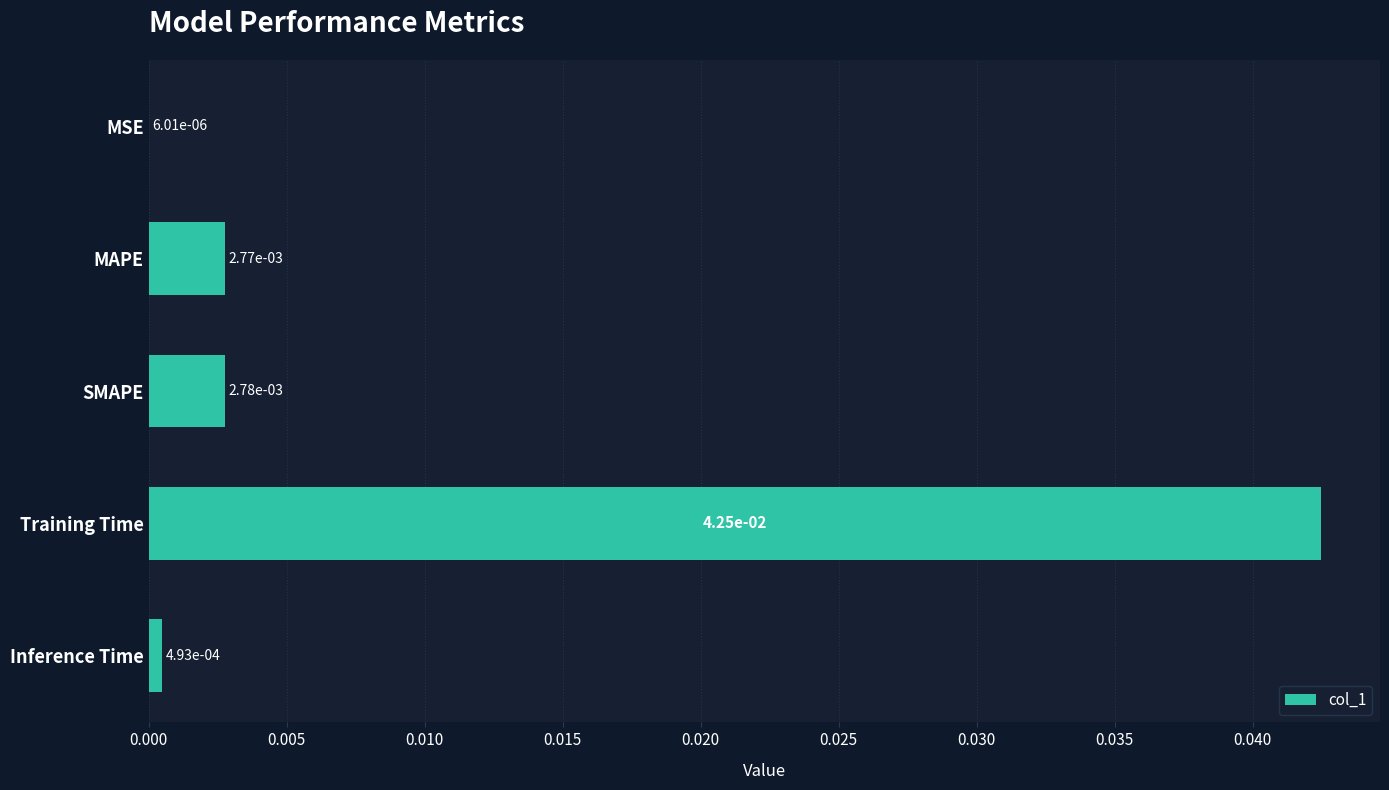

At which category does the chart reach its peak across all series?

Training Time